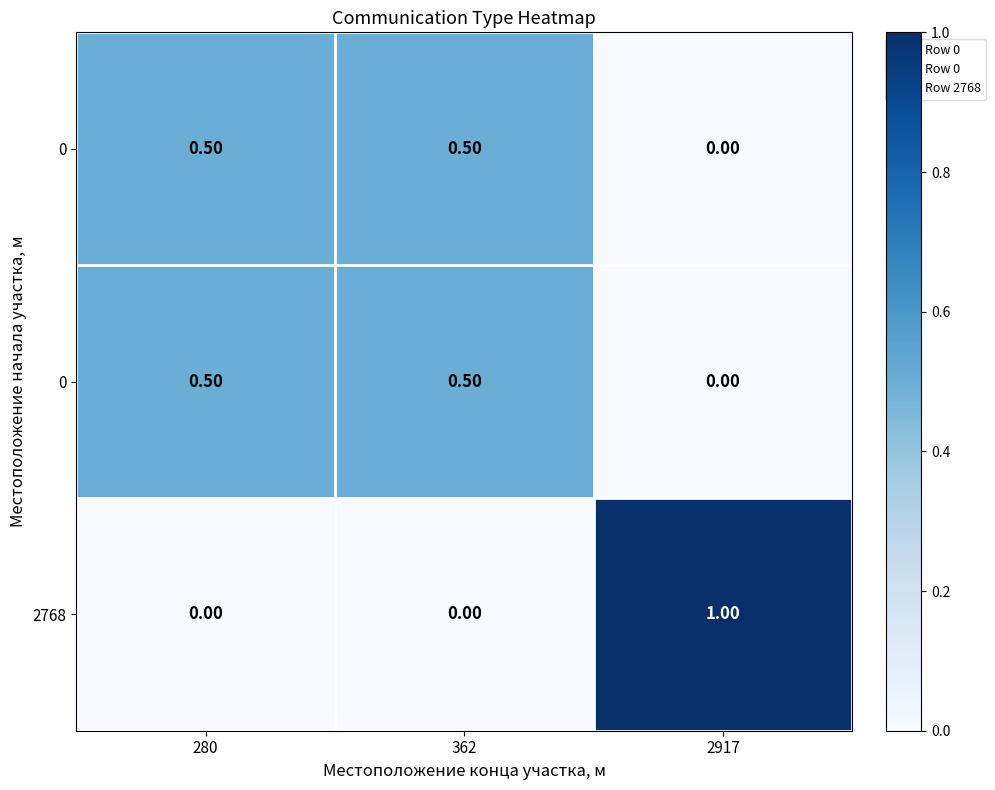

Which label corresponds to the largest value in the chart?

2917